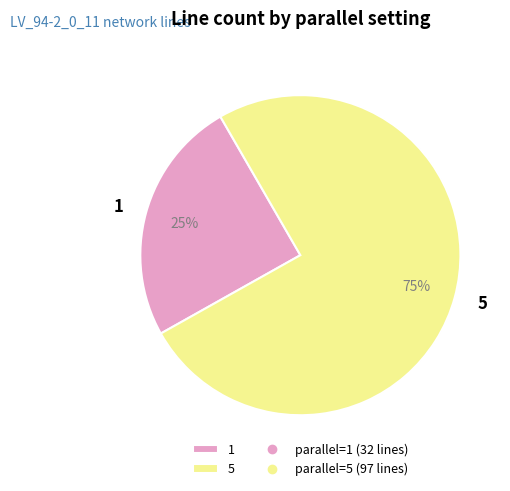

Which category has the smallest portion of the pie?

1